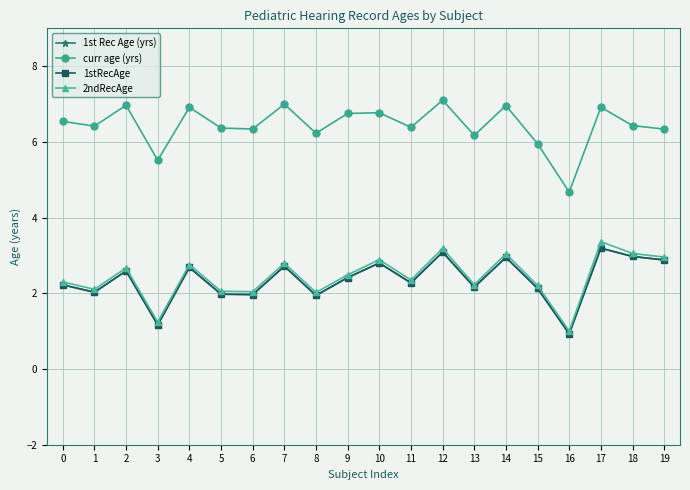

What is the value of the curr age (yrs) point at the 13th from the left?

7.1